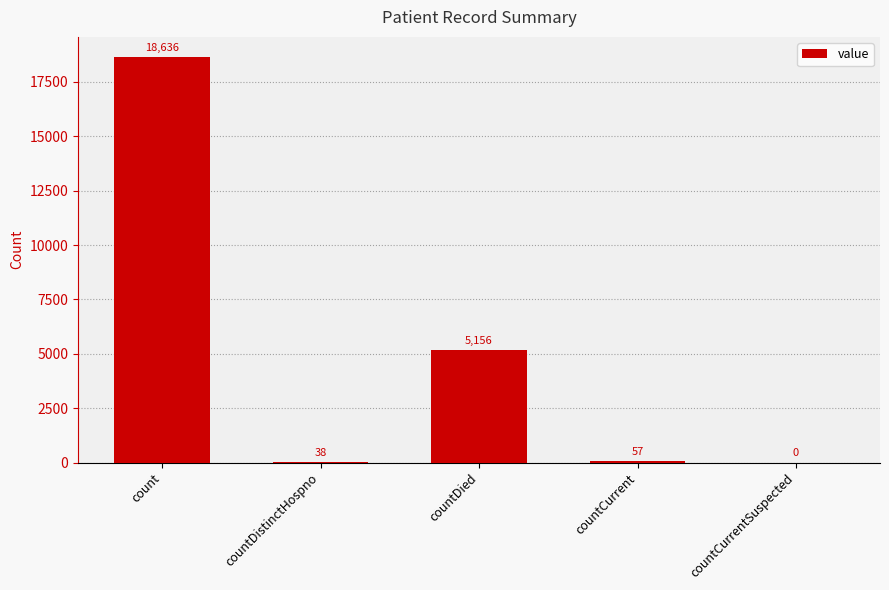

At which category does the chart reach its peak across all series?

count